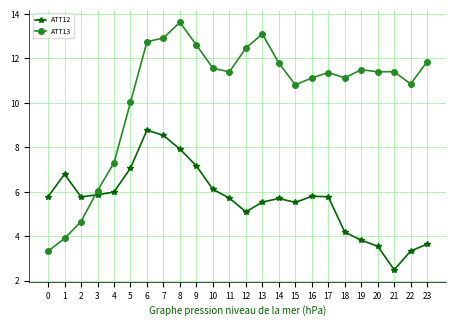

At which label is ATT13 closest to 8?

4